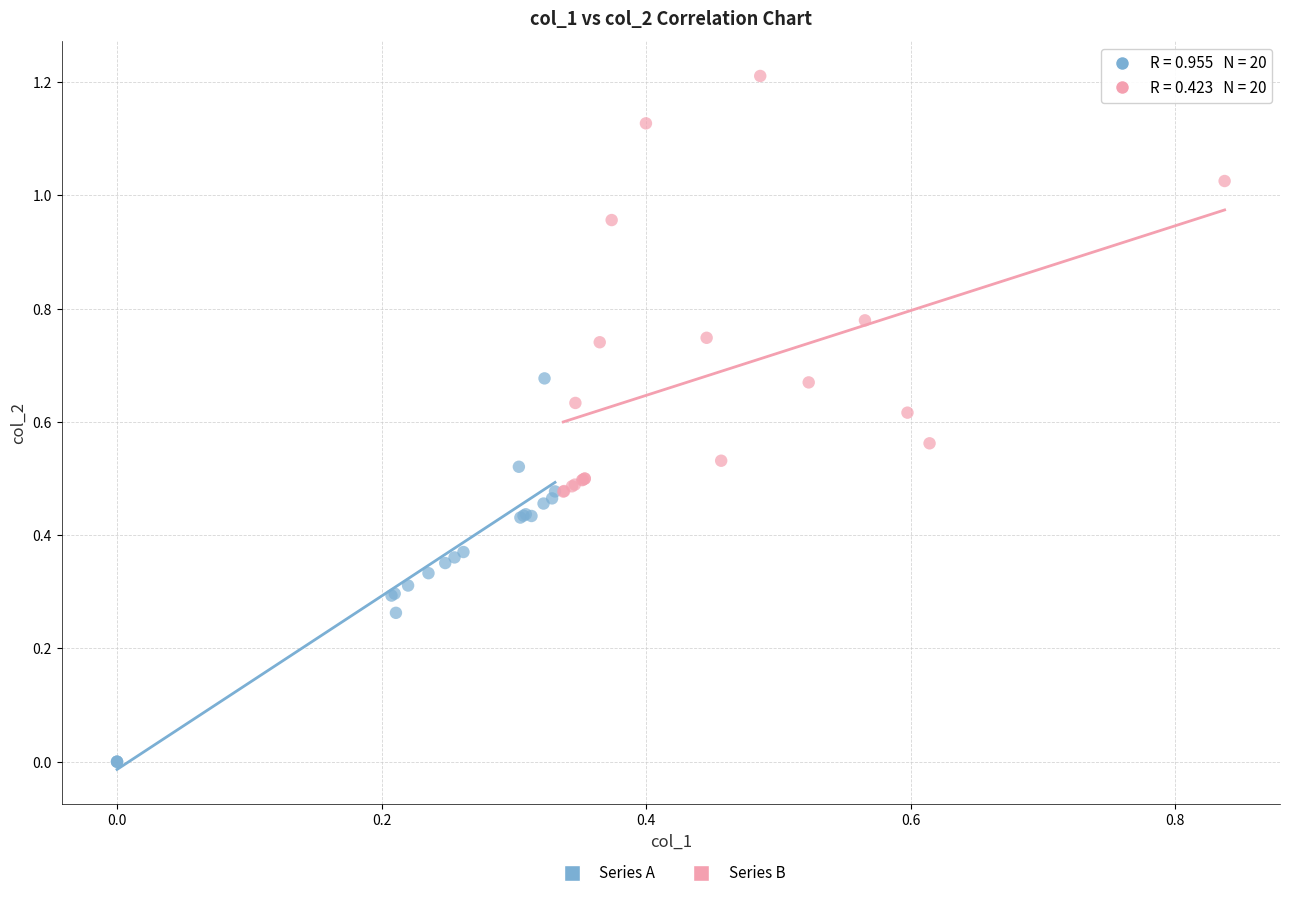

Which series reaches the maximum Y coordinate?

Series B